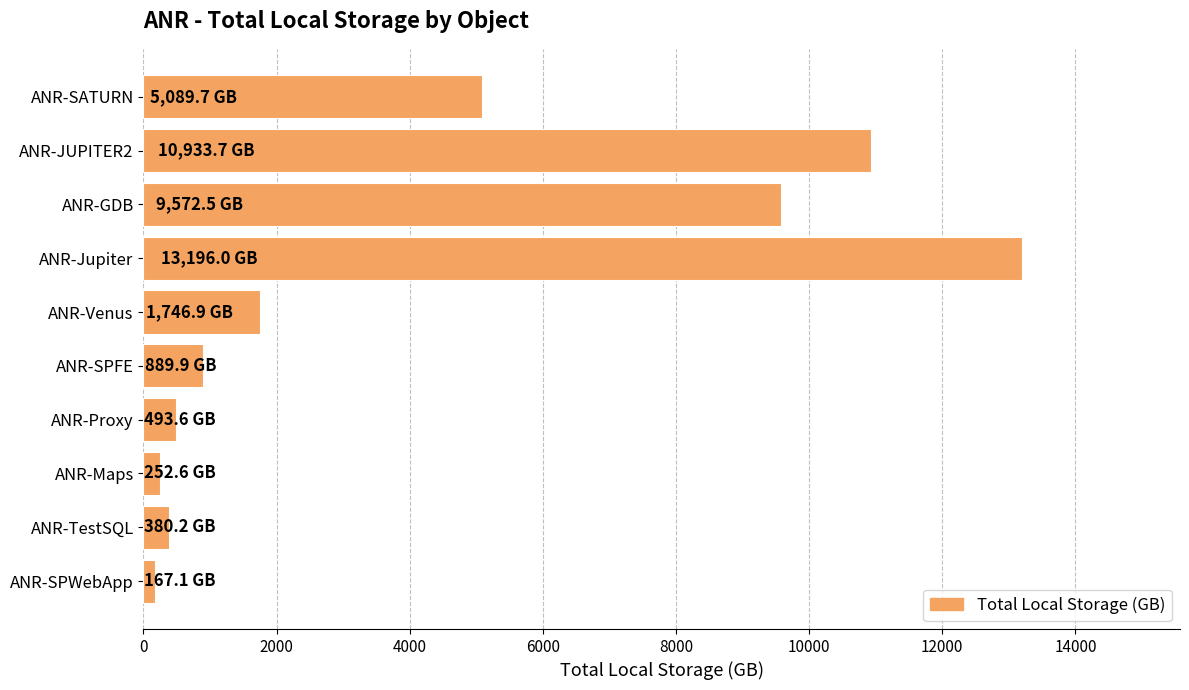

Between ANR-SPWebApp and ANR-GDB, which is larger?

ANR-GDB